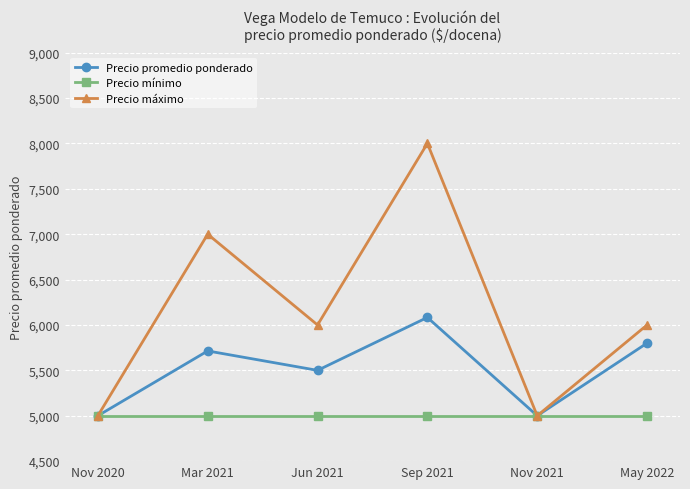

What is the difference between the Precio promedio ponderado values at Mar 2021 and Nov 2021?

714